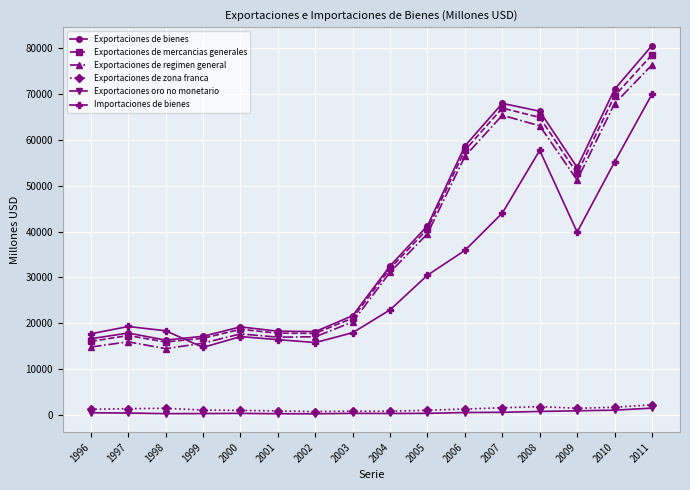

The value of Exportaciones de bienes at 2005 is 41267. True or false?

True